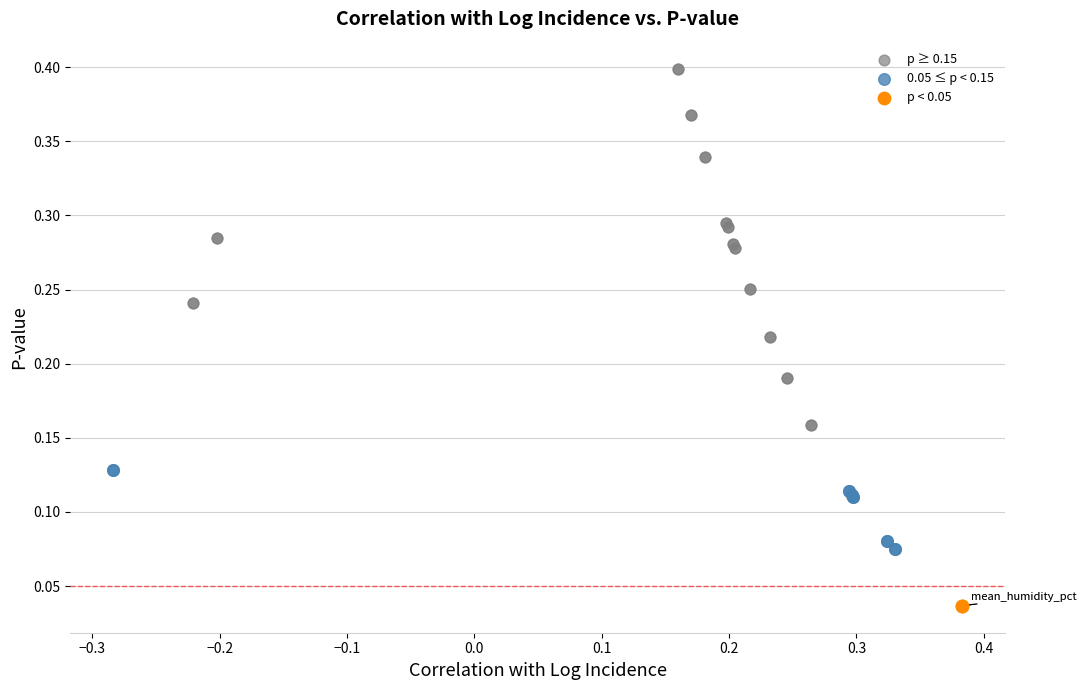

What are all the series names shown in the legend?

p ≥ 0.15, 0.05 ≤ p < 0.15, p < 0.05